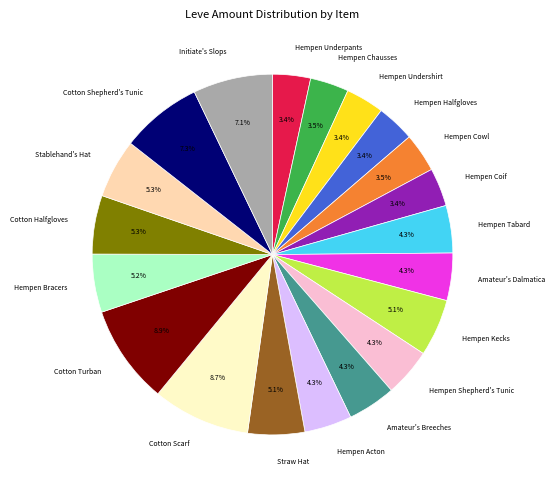

Approximately how many times larger is the value at Initiate's Slops compared to Hempen Bracers?

1.4